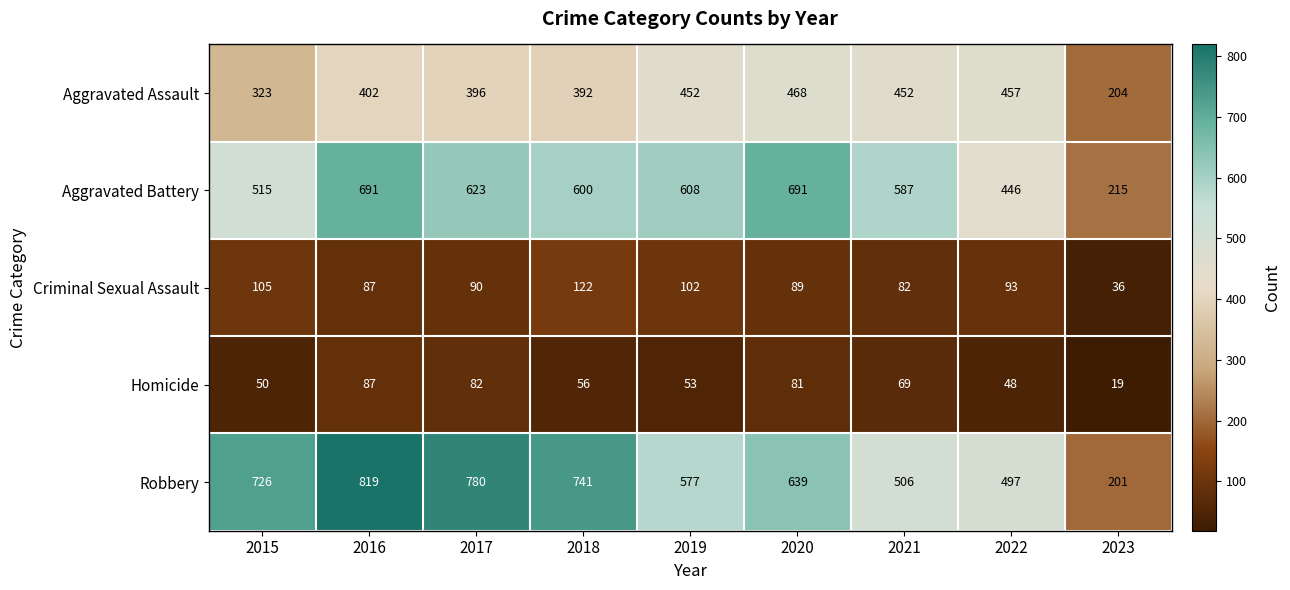

What is the difference between the Aggravated Assault values at 2022 and 2020?

11